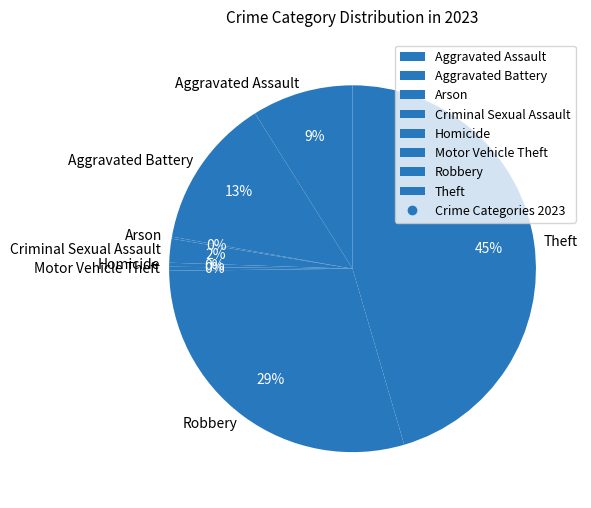

Is the sum of Homicide and Aggravated Battery greater than half?

No